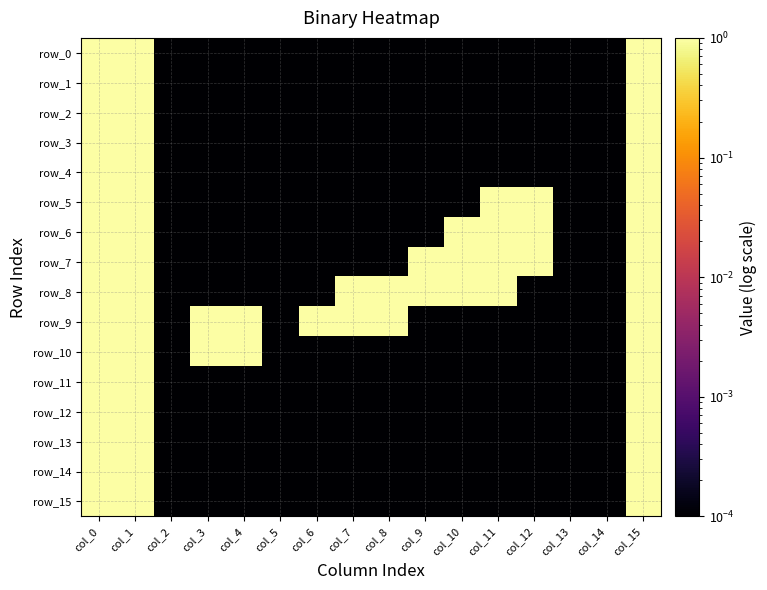

Rank the series at col_5 from highest to lowest value.

row_0, row_1, row_2, row_3, row_4, row_5, row_6, row_7, row_8, row_9, row_10, row_11, row_12, row_13, row_14, row_15